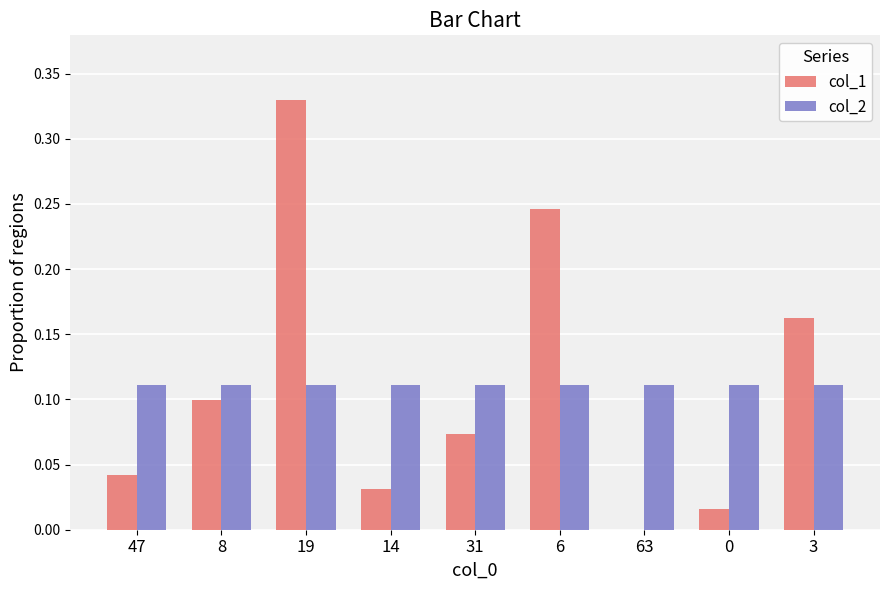

Is the value of col_1 at 6 greater than the value of col_2 at 19?

Yes